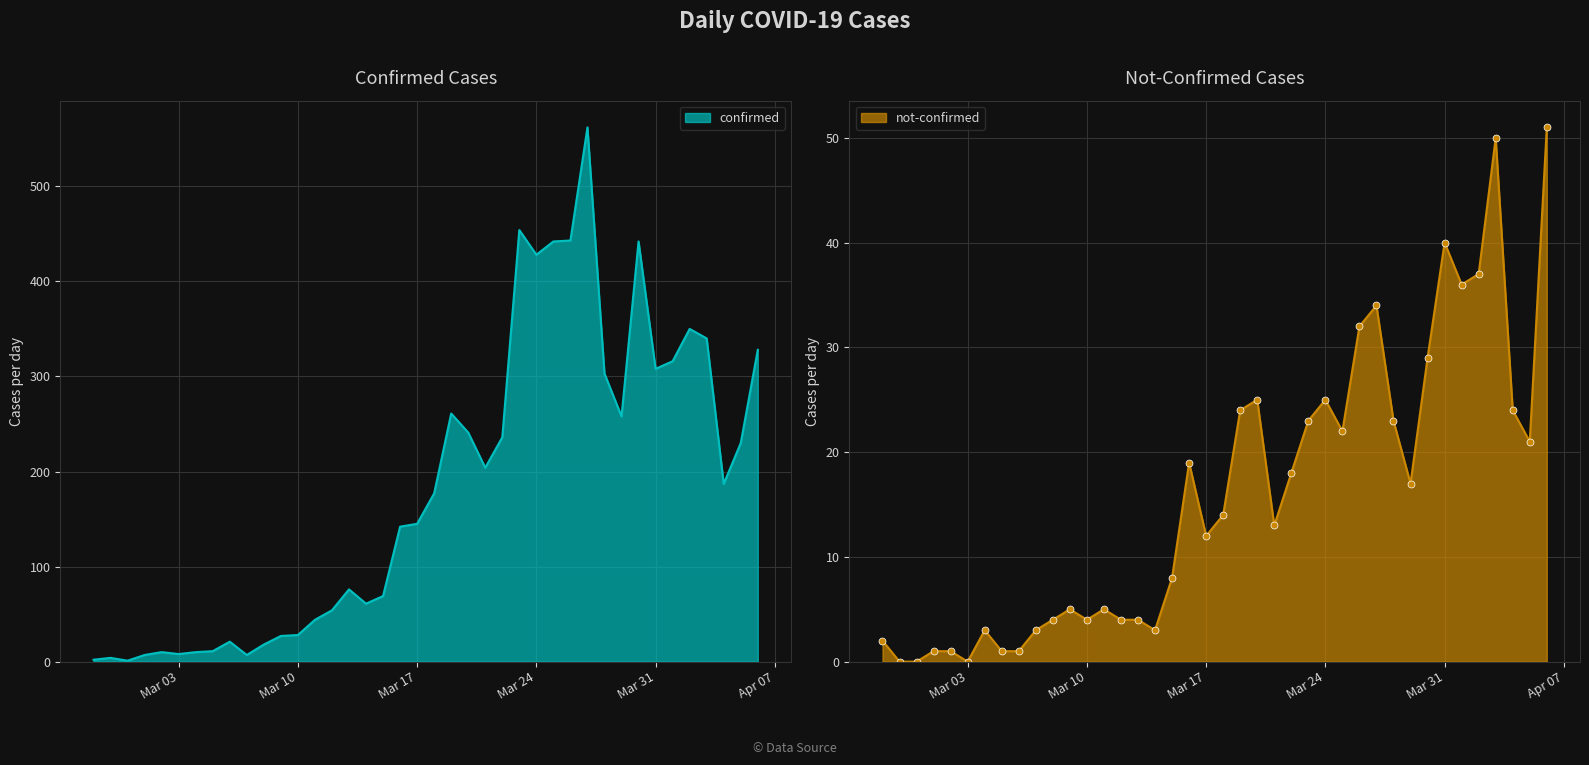

Is it true that confirmed equals 131 at 2020-03-13?

False